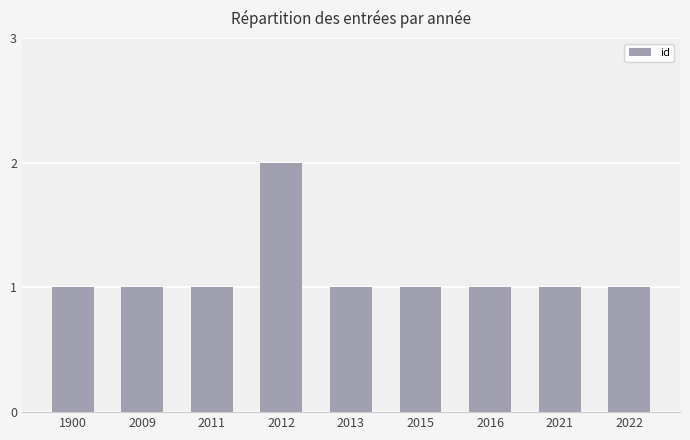

What is the smallest value displayed?

1